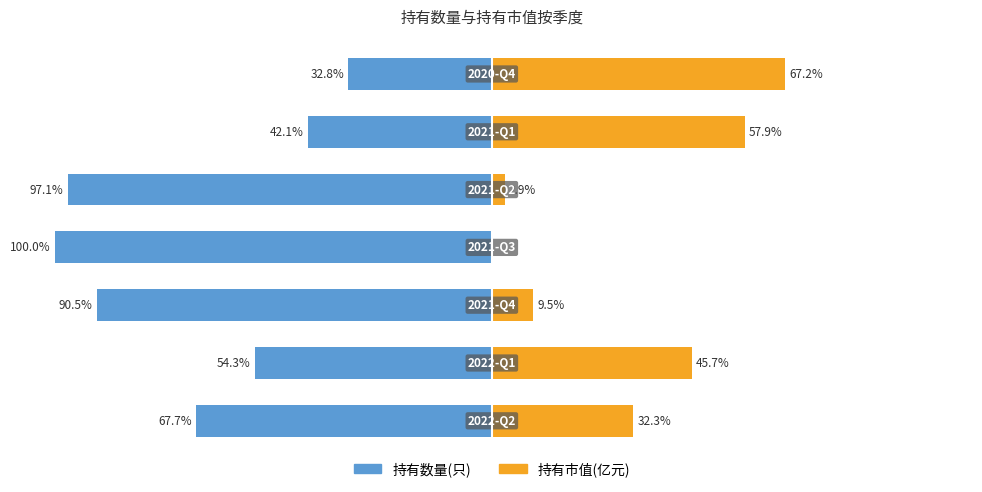

Which series has the widest spread of values?

持有数量(只)